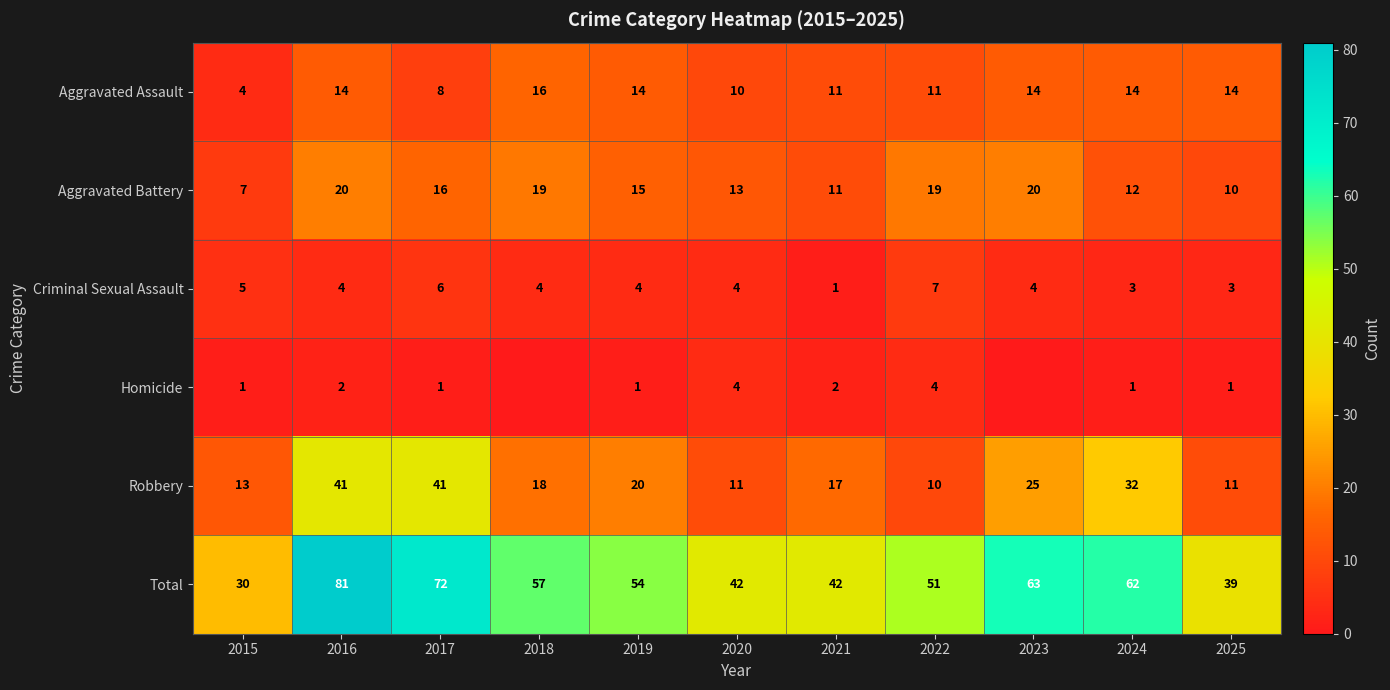

At which label does Aggravated Battery reach its minimum?

2015